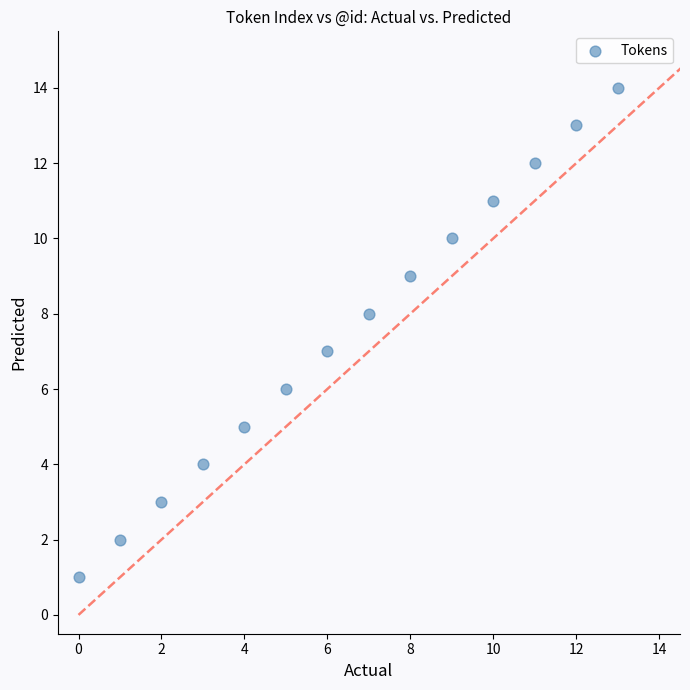

What is the range of Y values (max minus min)?

13